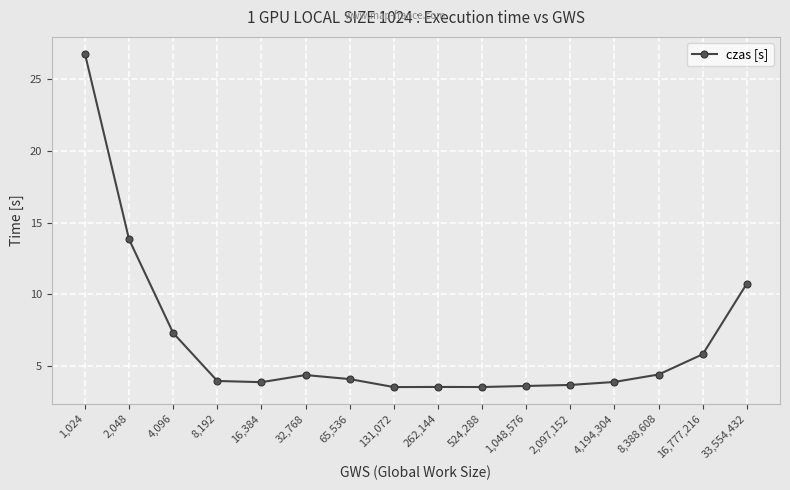

Count the number of categories in the chart.

16